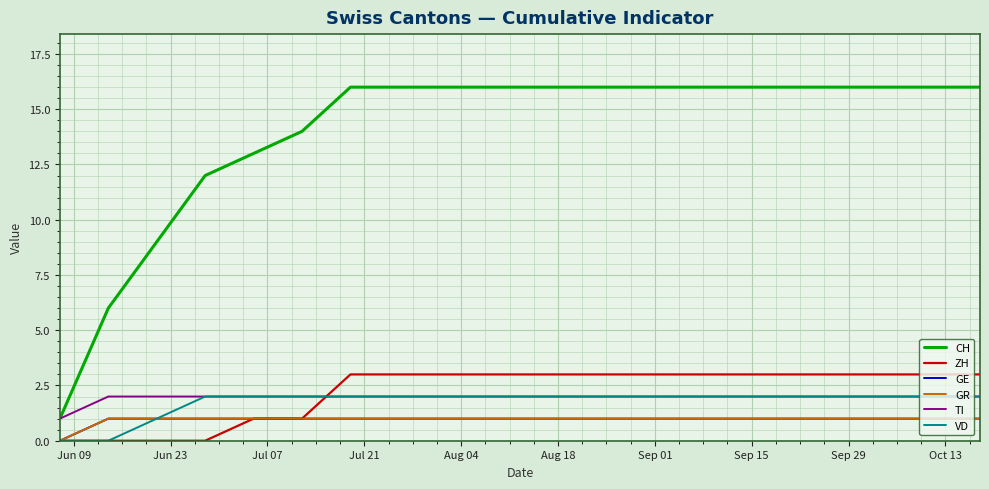

Does the chart display data point markers on the line(s)?

No